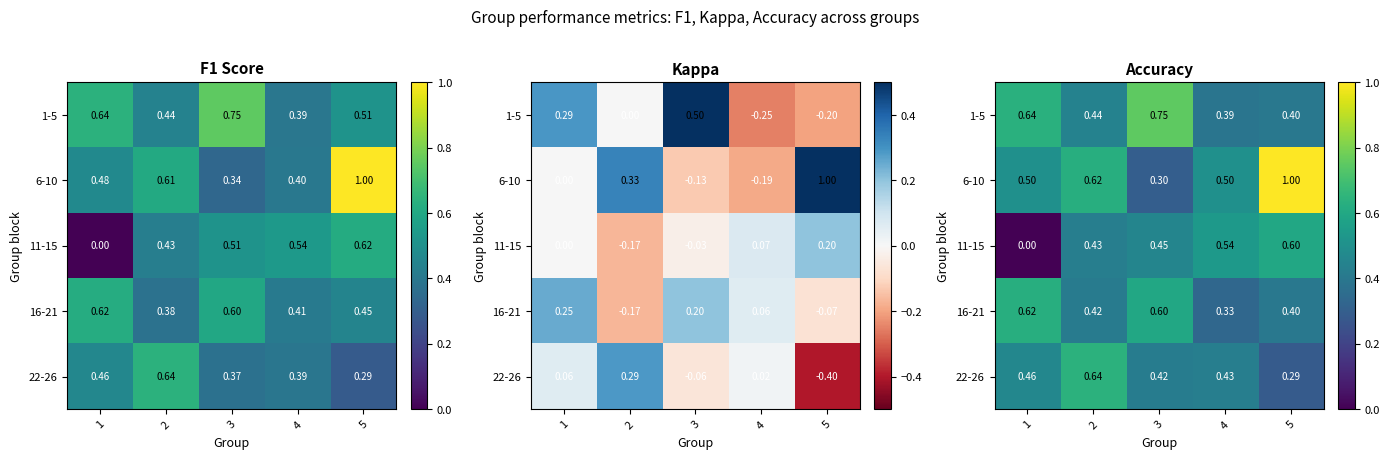

List the labels in order of 1-5 value, smallest first.

4, 5, 2, 1, 3